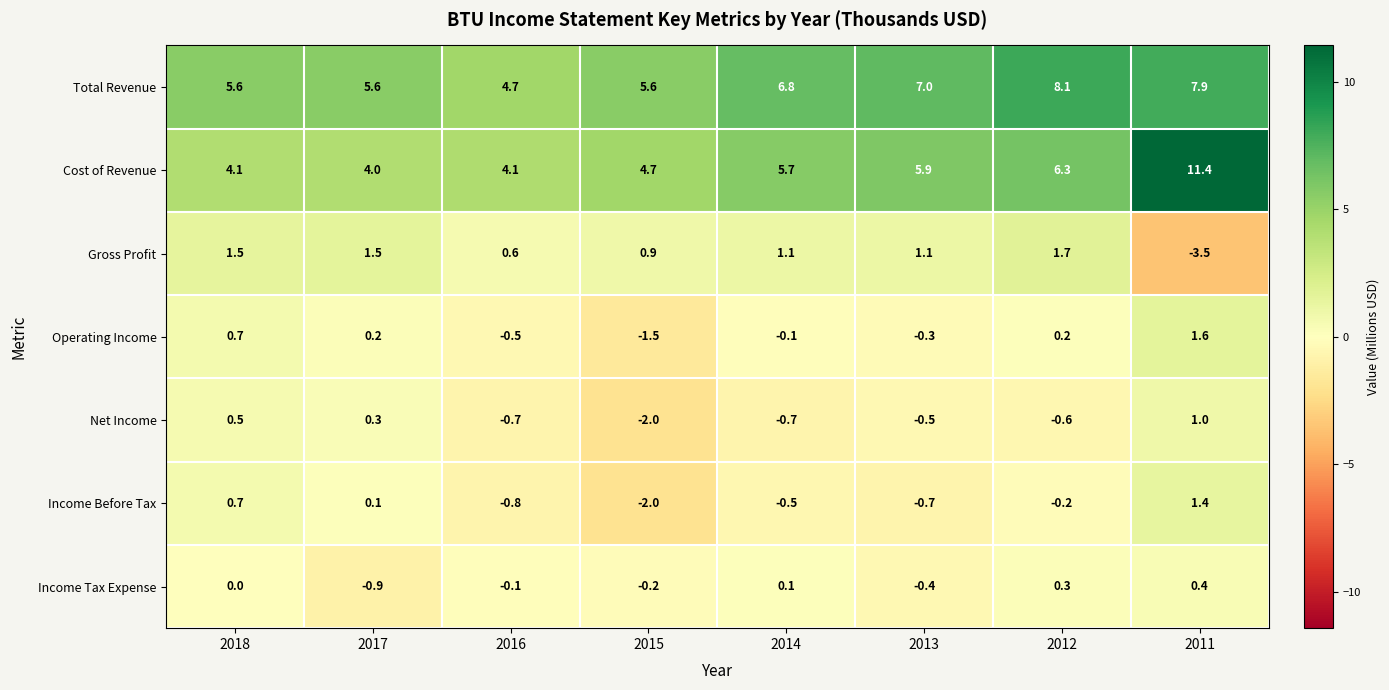

Which category has the highest value in the Total Revenue series?

2012